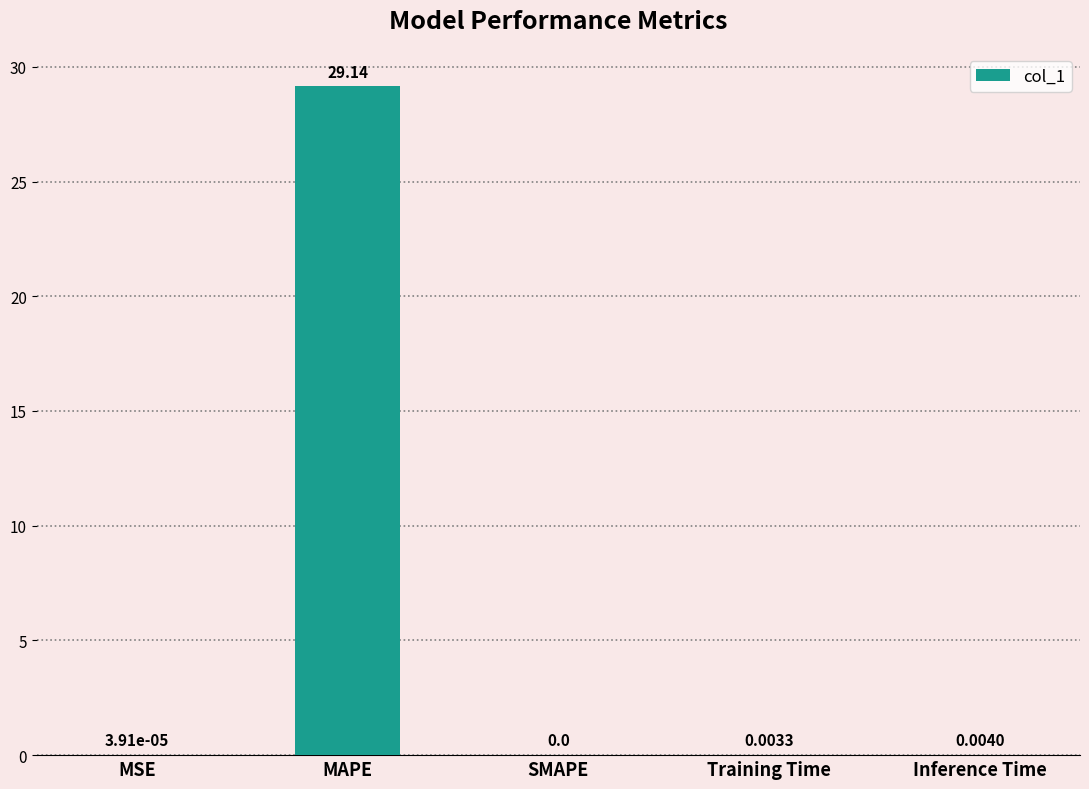

Where is the data nearest to the value 14?

Inference Time